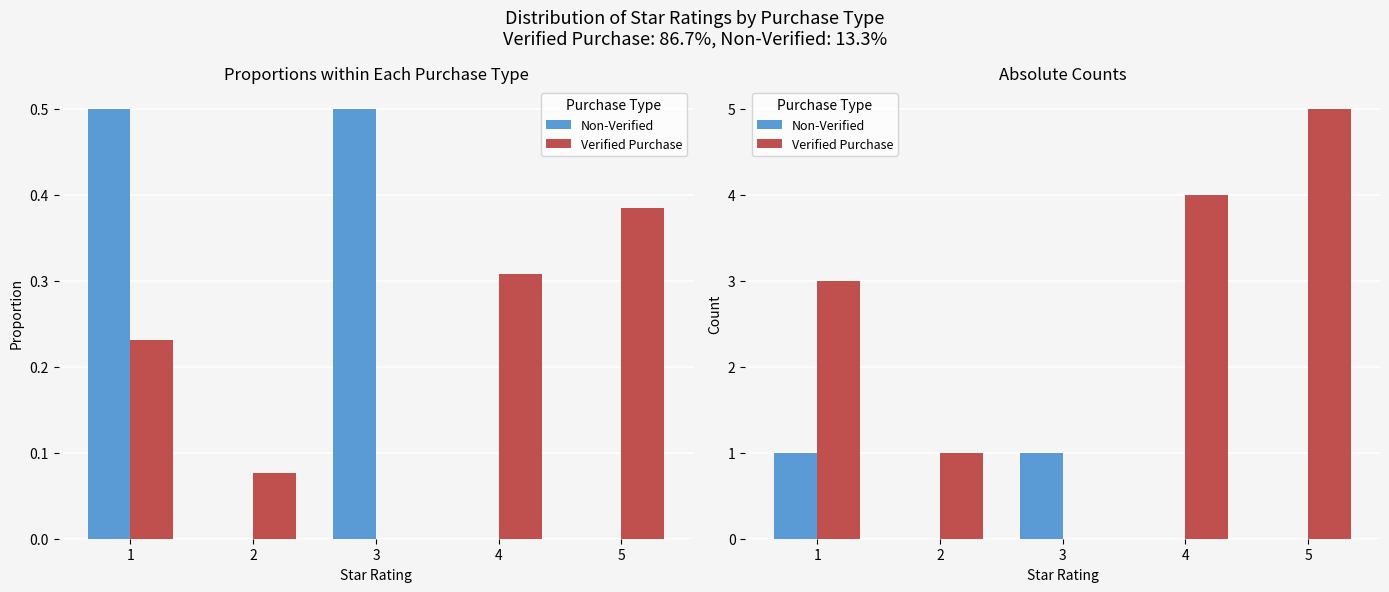

What is the value of the Verified Purchase bar at the 2nd from the left?

1